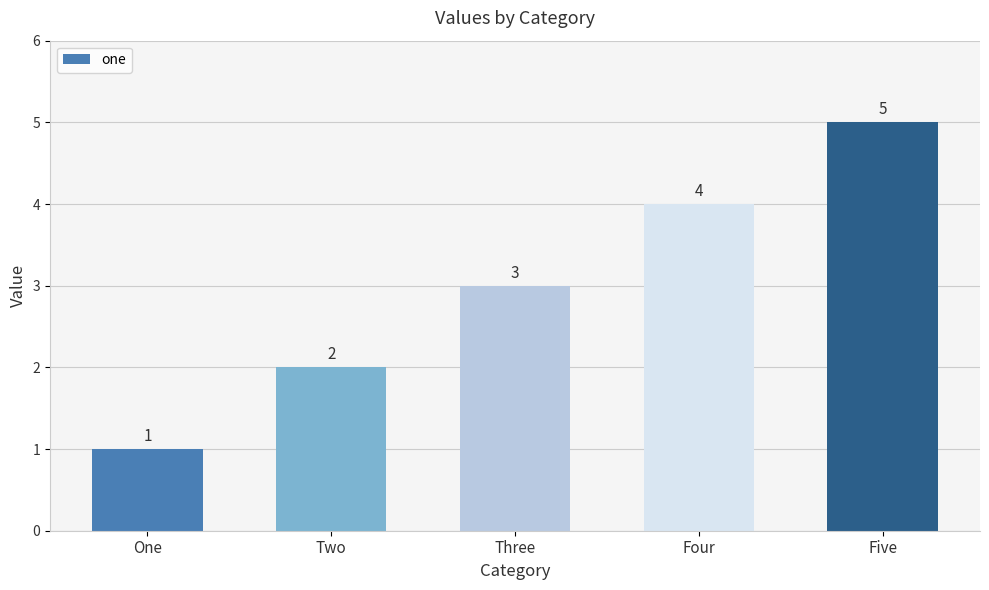

What is the smallest value displayed?

1